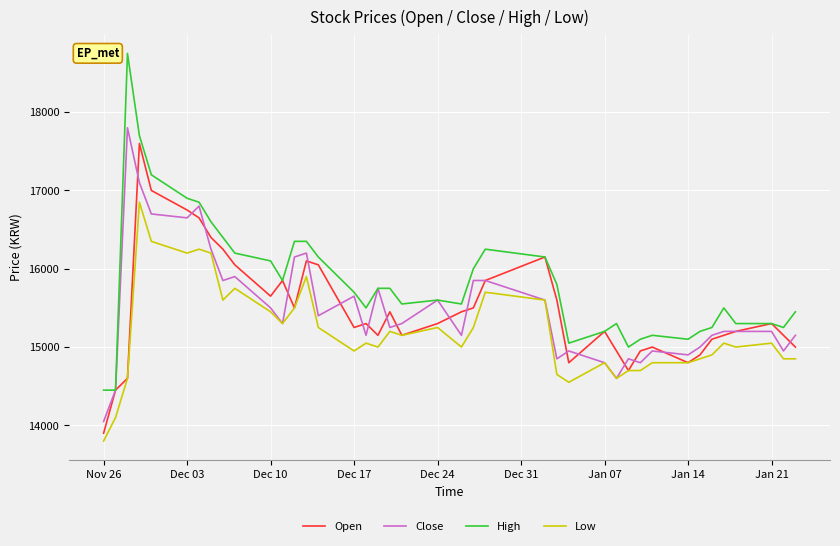

Does the chart have visible grid lines?

Yes